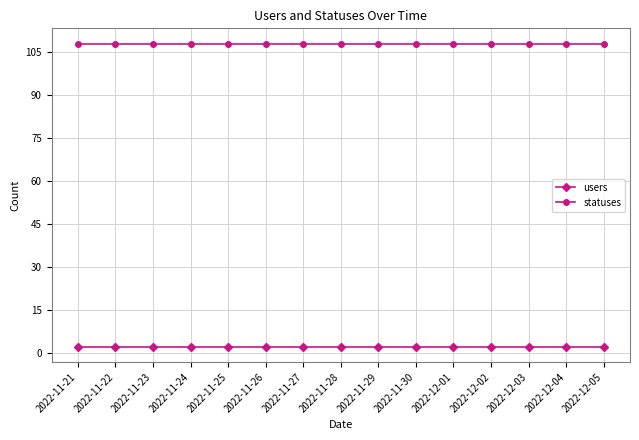

Reading left to right, list all the values displayed in this chart.

users: 2022-11-21=2	2022-11-22=2	2022-11-23=2	2022-11-24=2	2022-11-25=2	2022-11-26=2	2022-11-27=2	2022-11-28=2	2022-11-29=2	2022-11-30=2	2022-12-01=2	2022-12-02=2	2022-12-03=2	2022-12-04=2	2022-12-05=2
statuses: 2022-11-21=108	2022-11-22=108	2022-11-23=108	2022-11-24=108	2022-11-25=108	2022-11-26=108	2022-11-27=108	2022-11-28=108	2022-11-29=108	2022-11-30=108	2022-12-01=108	2022-12-02=108	2022-12-03=108	2022-12-04=108	2022-12-05=108